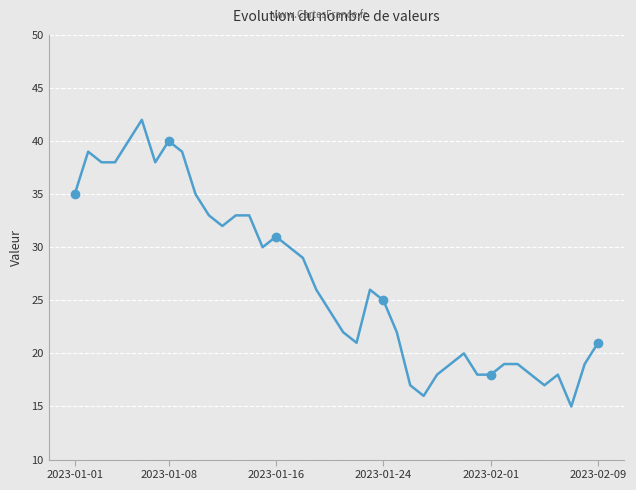

What is the maximum value shown in the chart?

42